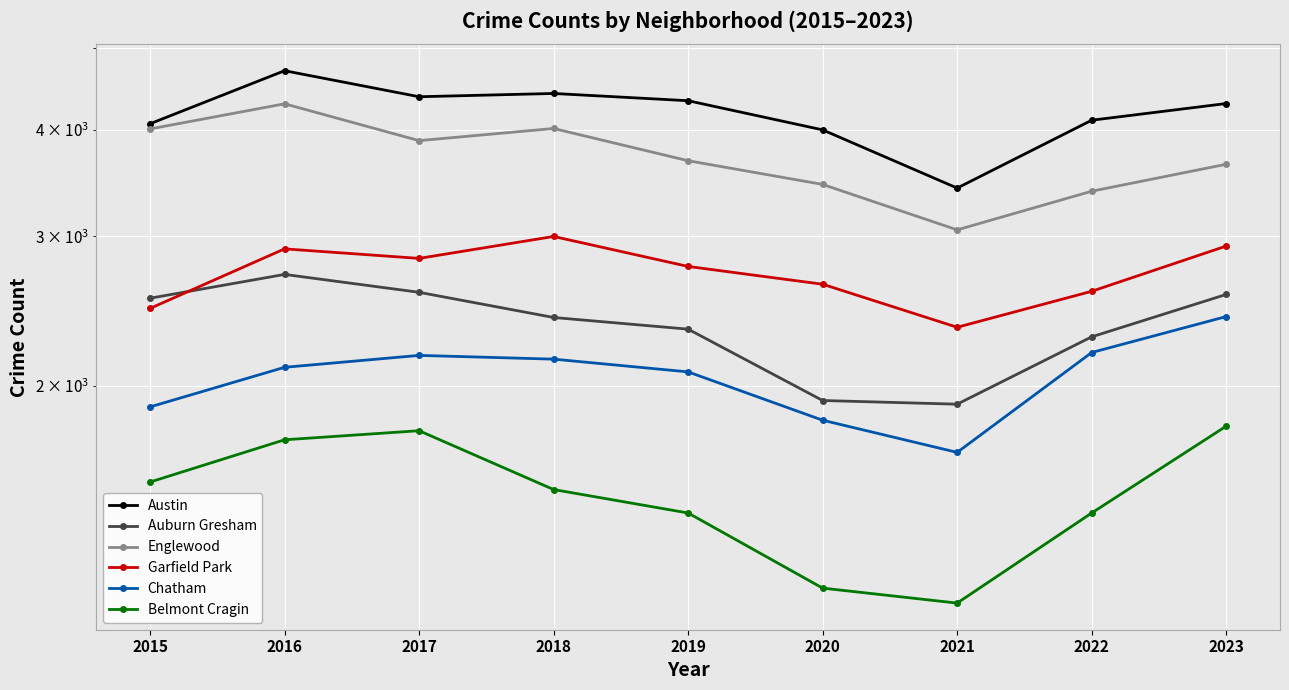

Which series has the largest total across all categories?

Austin